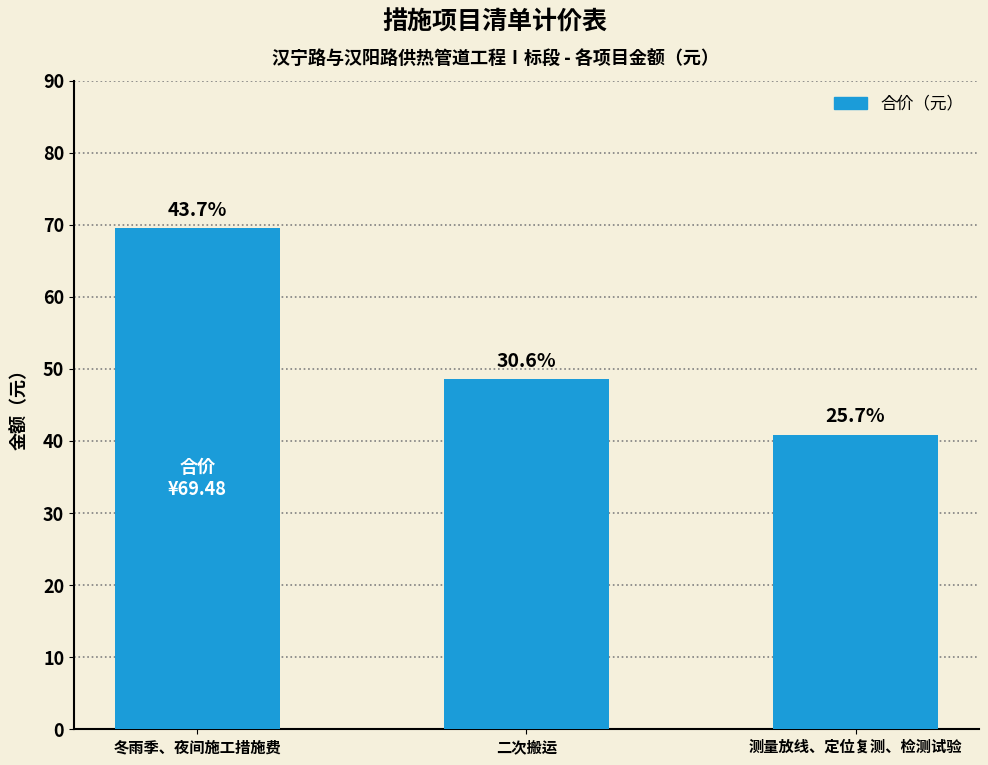

List the labels in order of value, smallest first.

测量放线、定位复测、检测试验, 二次搬运, 冬雨季、夜间施工措施费